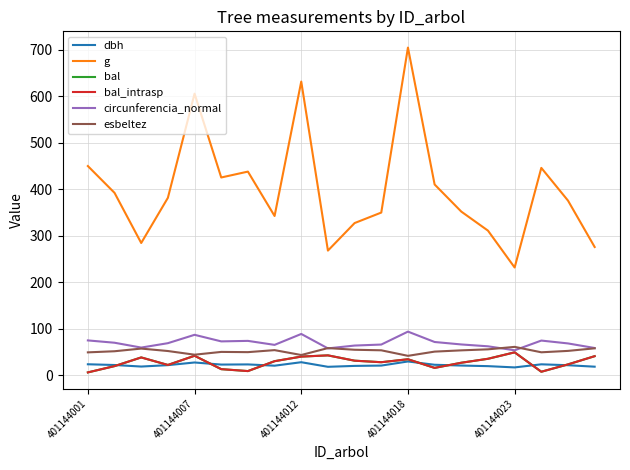

Reading left to right, transcribe all the data shown in this chart.

dbh: 23.9	22.4	19.0	22.0	27.8	23.3	23.6	20.9	28.4	18.5	20.4	21.1	29.9	22.9	21.2	19.9	17.2	23.8	21.9	18.7
g: 449.9	392.3	284.5	381.6	605.5	425.3	438.0	342.6	631.5	268.2	327.4	349.9	704.5	410.3	352.0	311.1	231.9	445.9	375.7	275.9
bal: 6.4	20.0	38.6	22.5	42.2	13.4	9.3	30.6	40.4	43.0	31.6	28.3	34.7	16.1	27.2	35.7	49.6	7.9	23.7	41.3
bal_intrasp: 6.4	20.0	38.6	22.5	42.2	13.4	9.3	30.6	40.4	43.0	31.6	28.3	34.7	16.1	27.2	35.7	49.6	7.9	23.7	41.3
circunferencia_normal: 75.2	70.2	59.8	69.2	87.2	73.1	74.2	65.6	89.1	58.0	64.1	66.3	94.1	71.8	66.5	62.5	54.0	74.9	68.7	58.9
esbeltez: 49.5	51.9	57.6	52.4	44.5	50.5	50.0	54.3	43.8	58.7	55.1	53.9	42.0	51.1	53.8	56.0	61.3	49.7	52.7	58.2